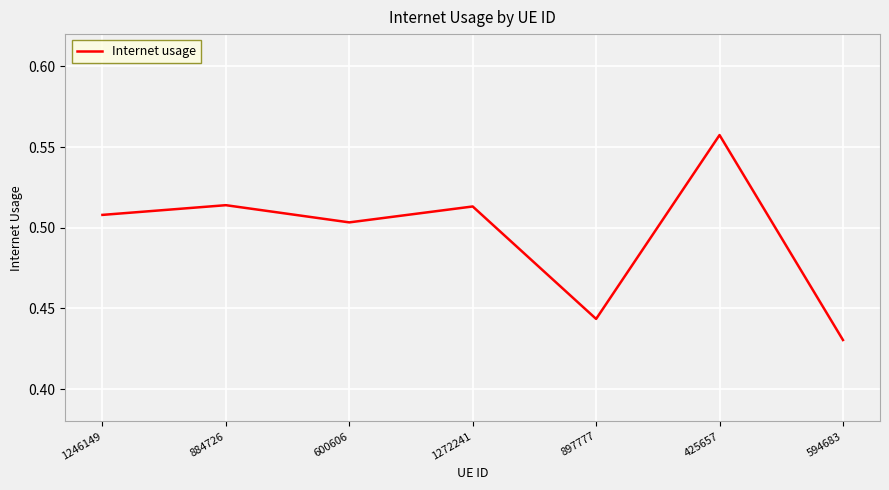

How many values are between 0 and 1?

7